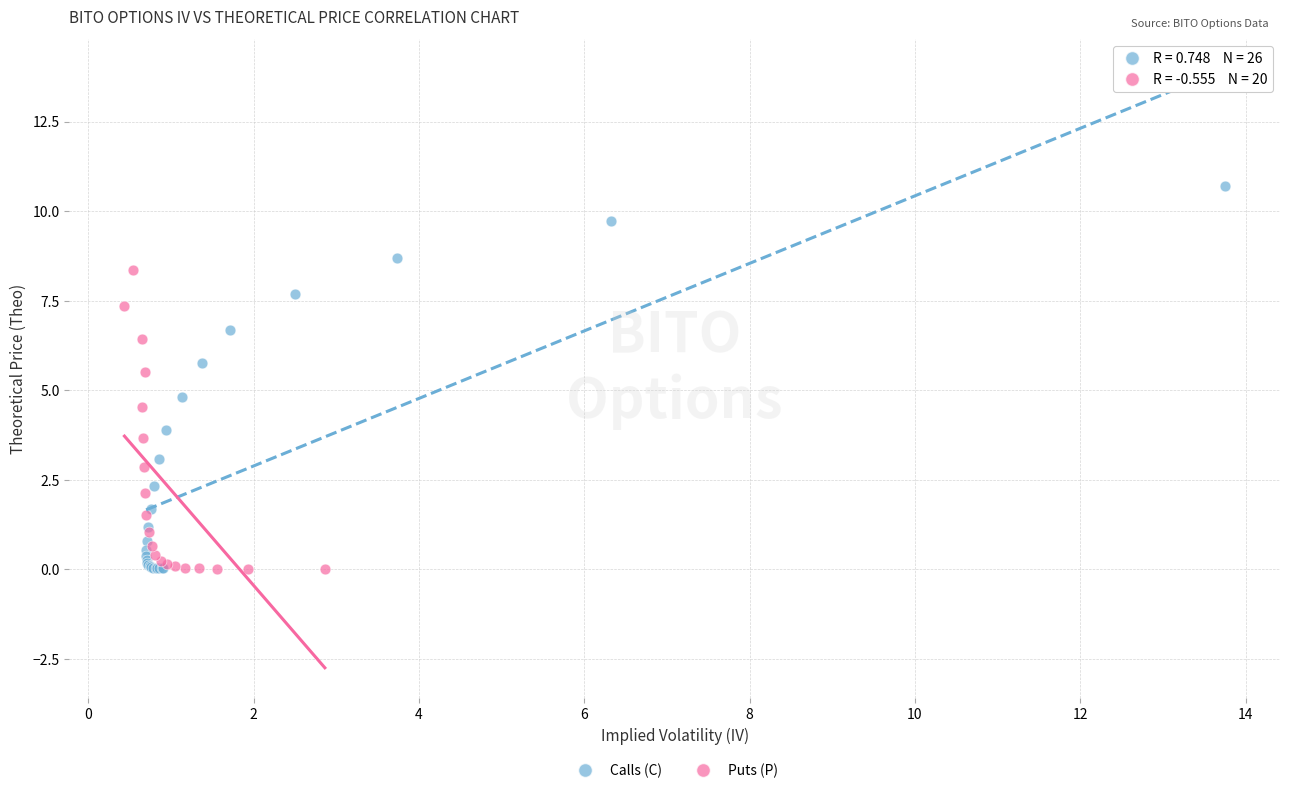

Which series reaches the maximum Y coordinate?

Calls (C)